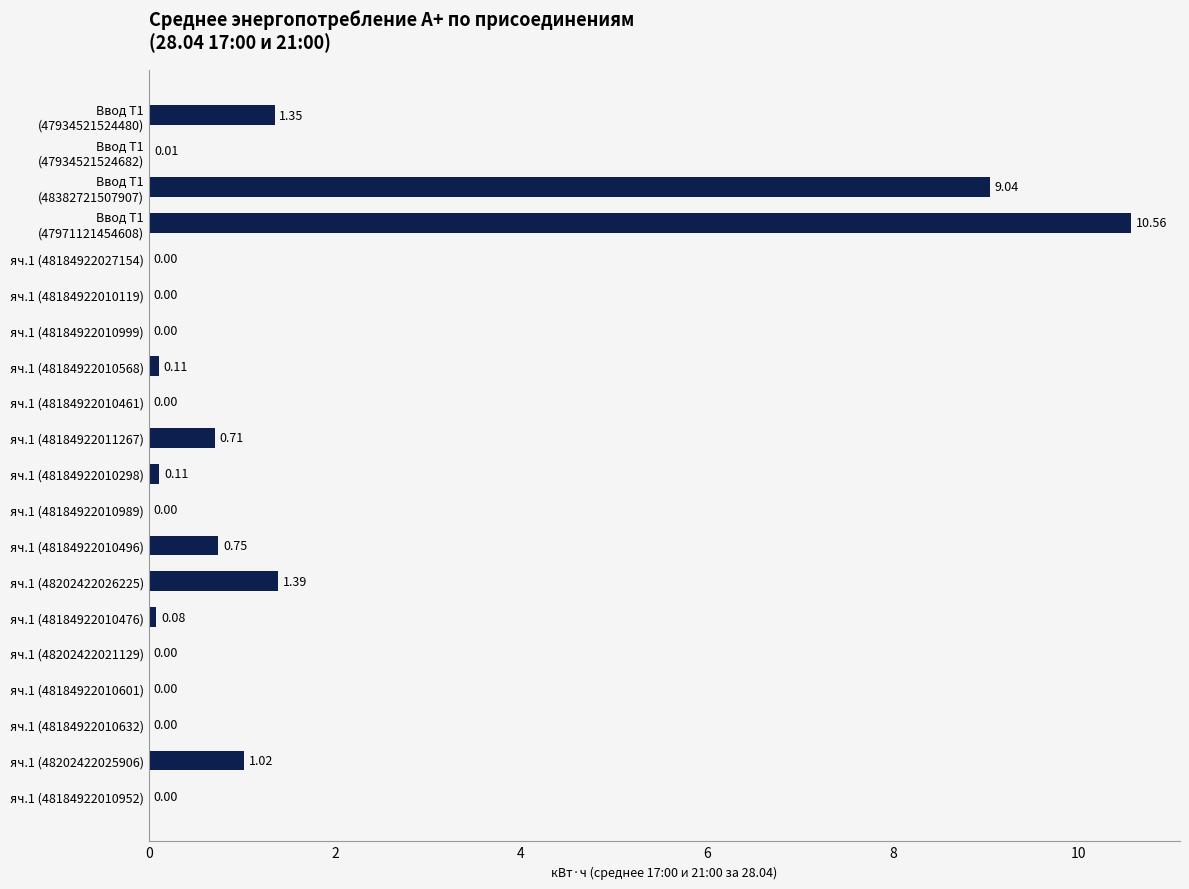

Are the bars grouped side by side (vs. stacked)?

No